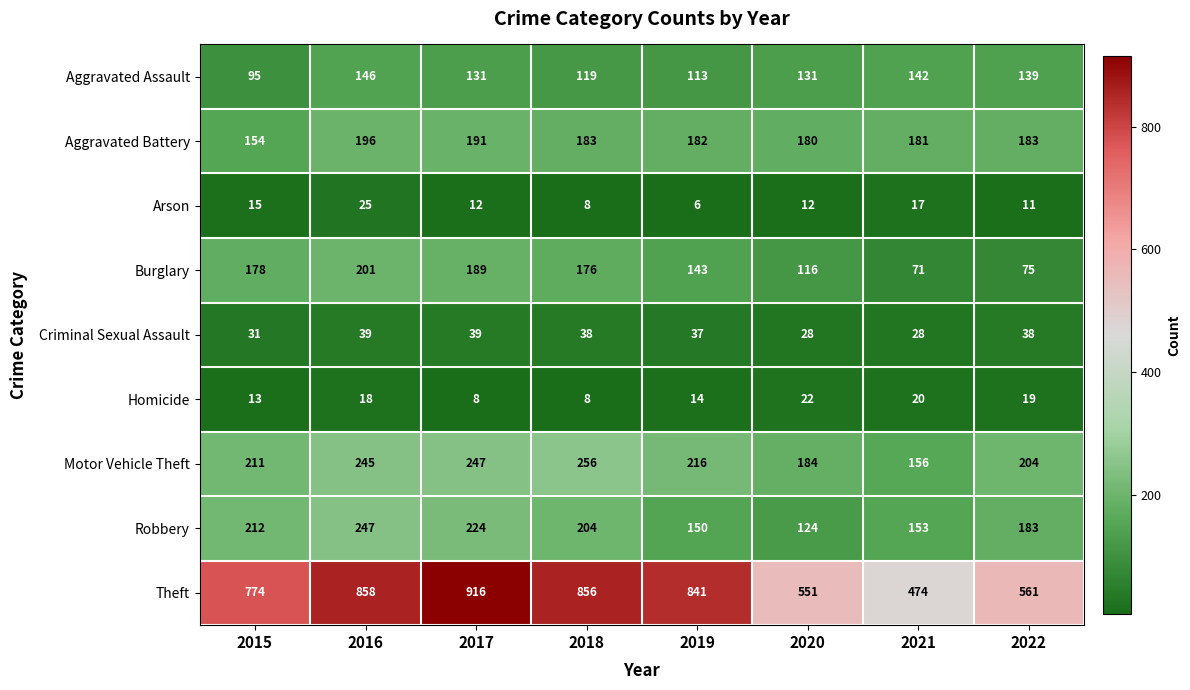

Is it true that Aggravated Assault equals 113 at 2019?

True